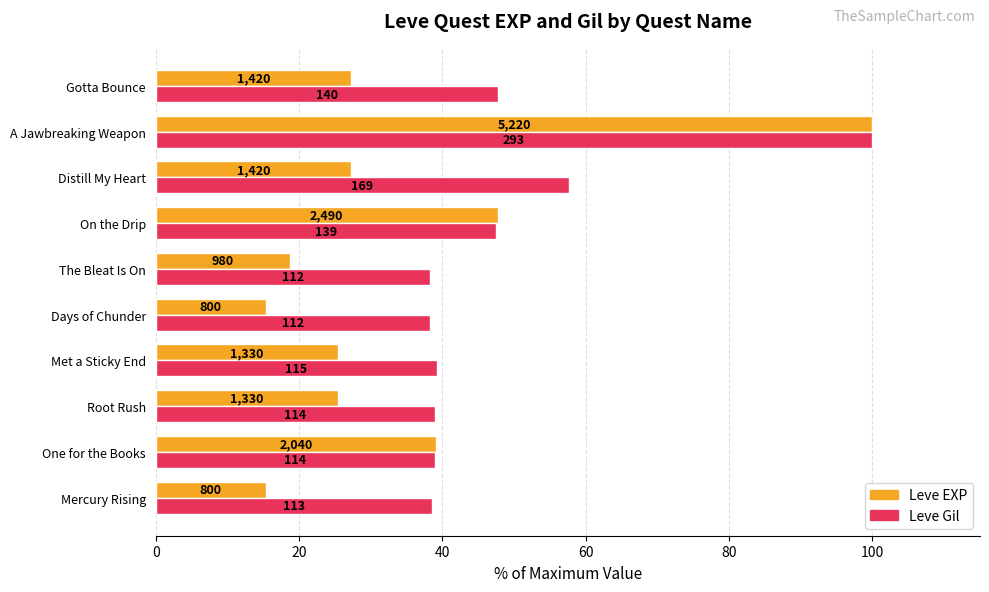

List the series in order of their overall mean, lowest first.

Leve EXP, Leve Gil